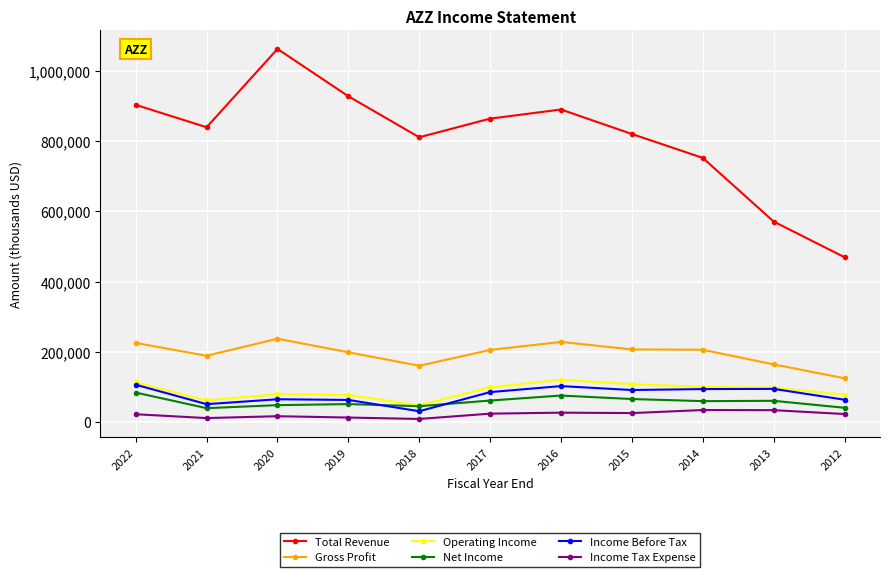

True or false: Income Before Tax and Total Revenue cross at least once.

False